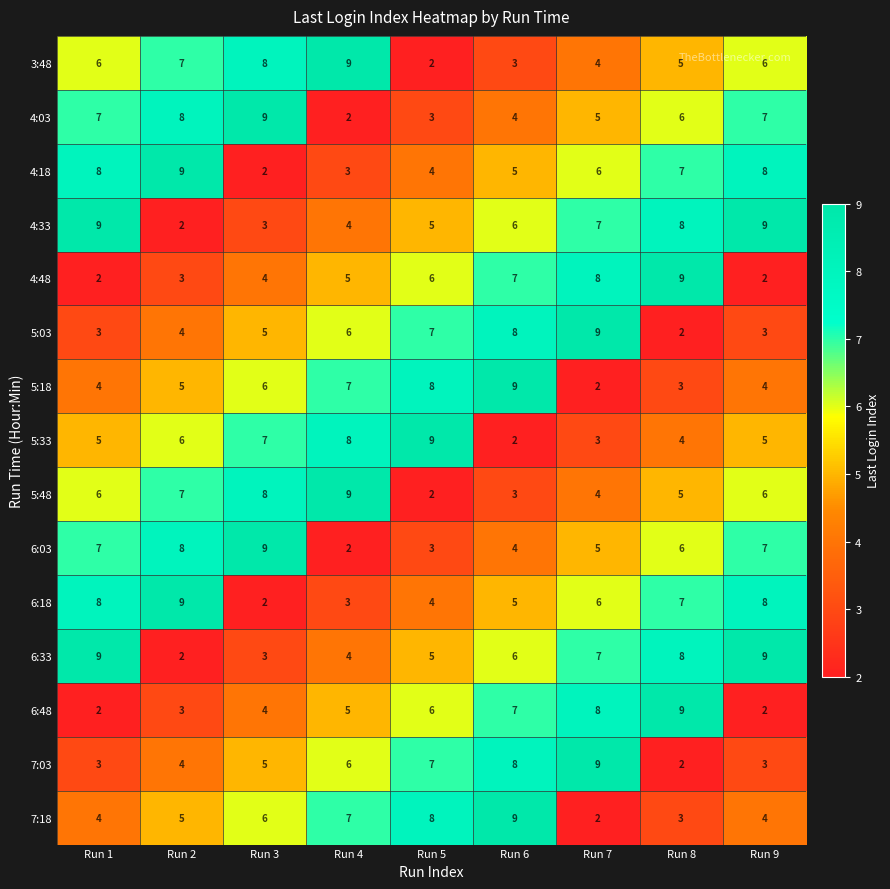

Read the 5:48 value at Run 8.

5